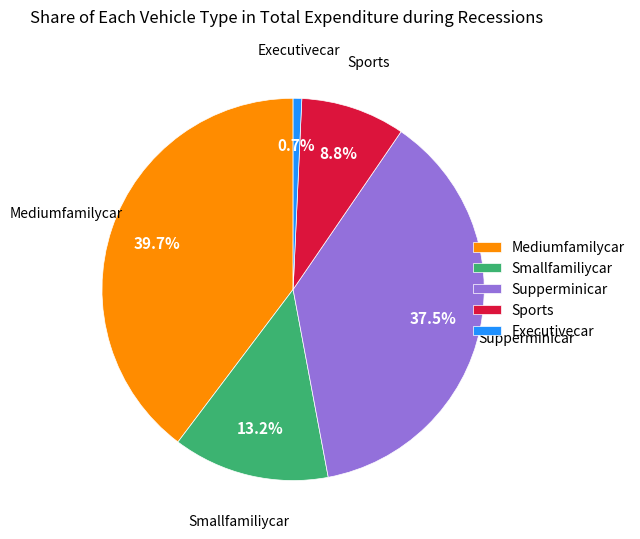

How many segments does this pie chart have?

5